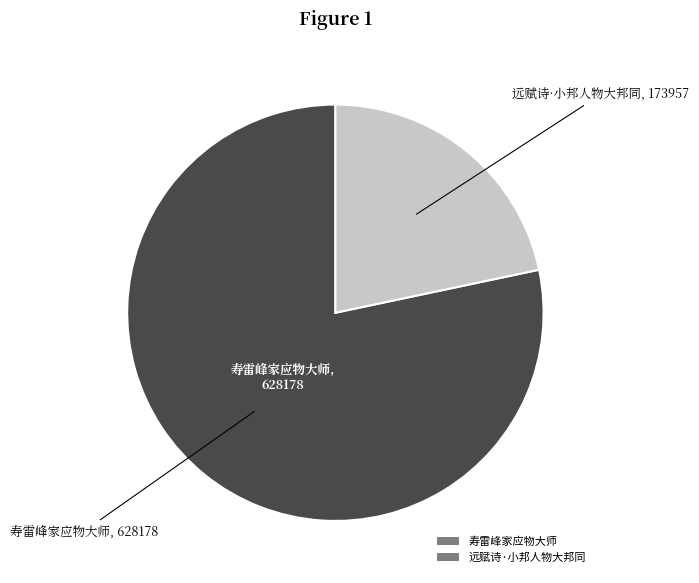

Which category accounts for the majority?

寿雷峰家应物大师